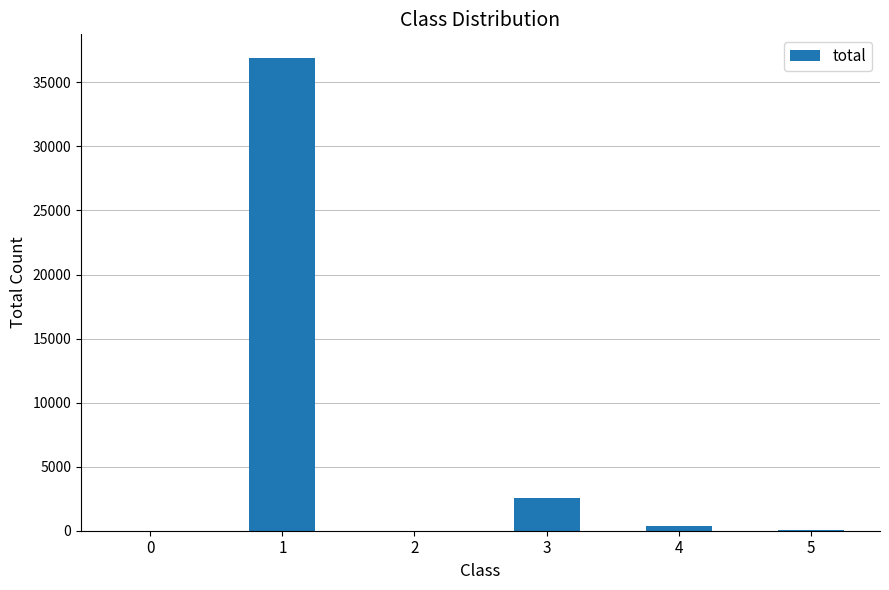

Is it true that the value at 3 is 791?

False